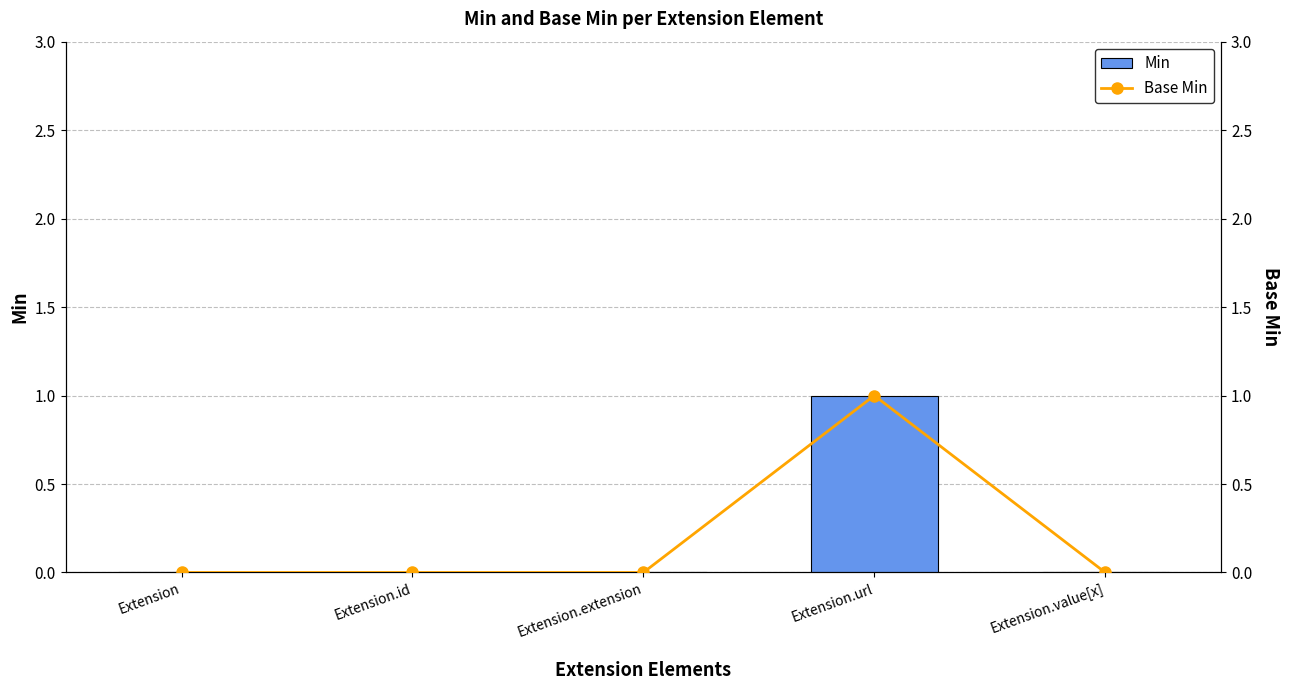

Does the chart contain stacked bars?

No